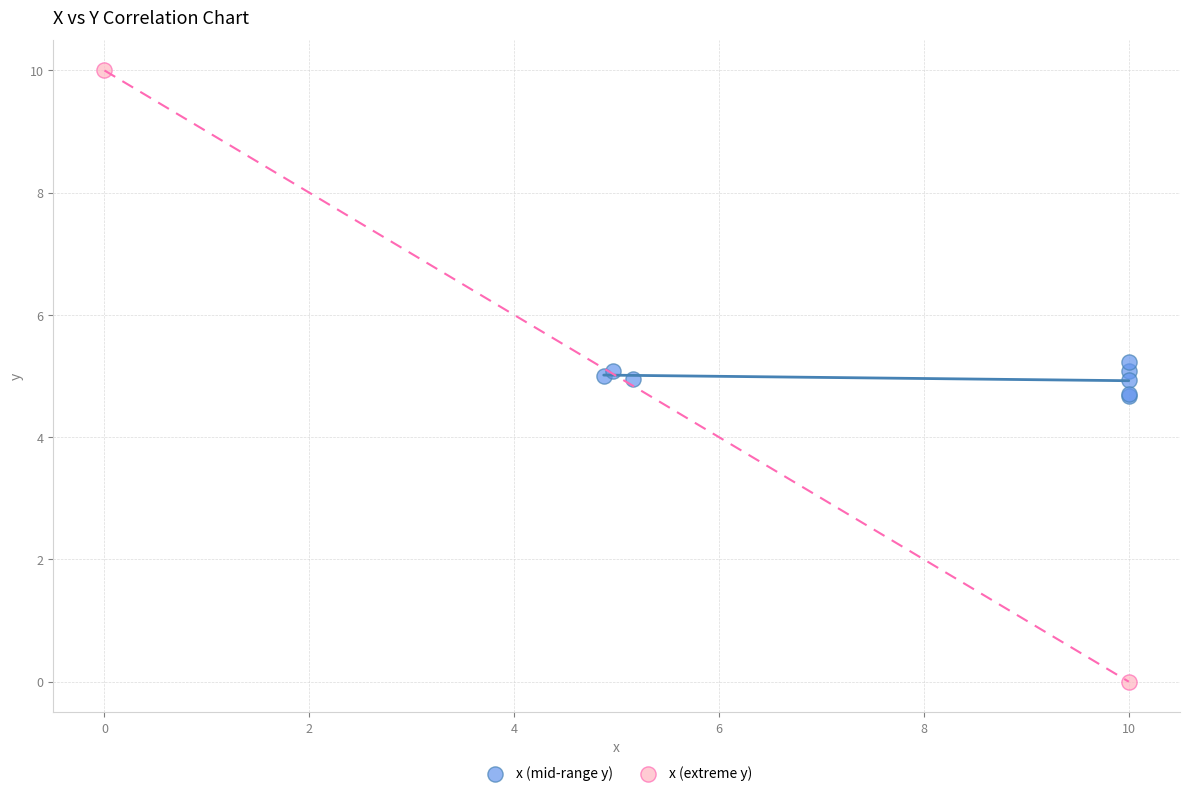

What are all the series names shown in the legend?

x (mid-range y), x (extreme y)